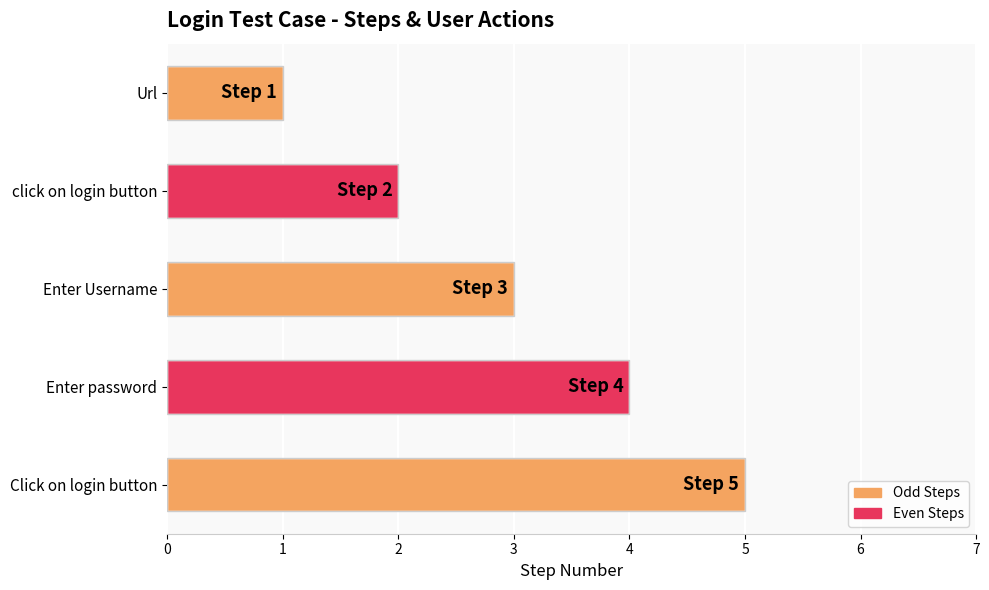

What is the average value?

3